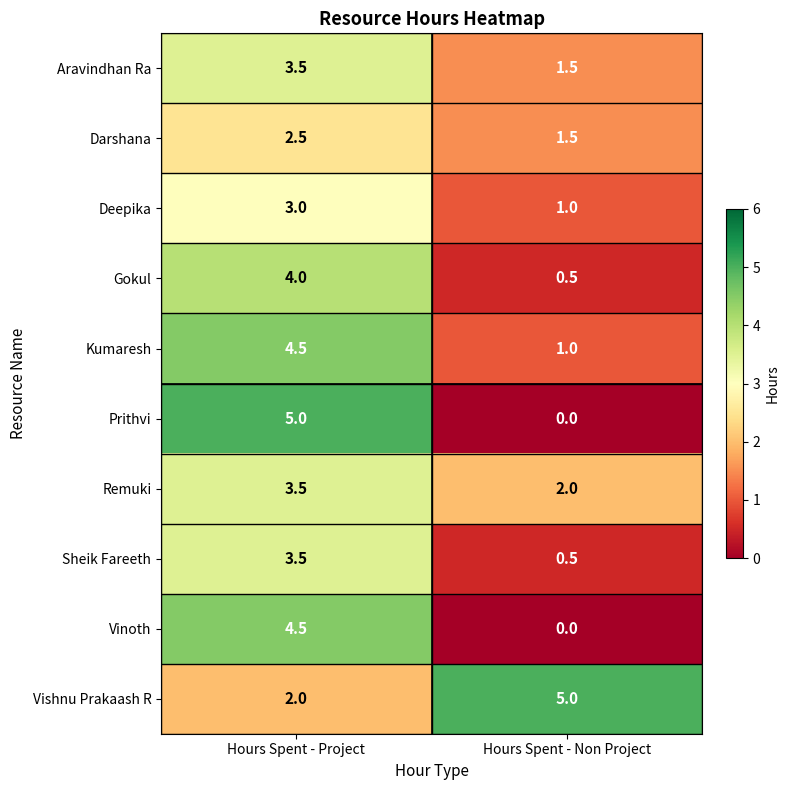

Reading right to left, list all the values displayed in this chart.

Aravindhan Ra: 1.5	3.5
Darshana: 1.5	2.5
Deepika: 1.0	3.0
Gokul: 0.5	4.0
Kumaresh: 1.0	4.5
Prithvi: 0.0	5.0
Remuki: 2.0	3.5
Sheik Fareeth: 0.5	3.5
Vinoth: 0.0	4.5
Vishnu Prakaash R: 5.0	2.0